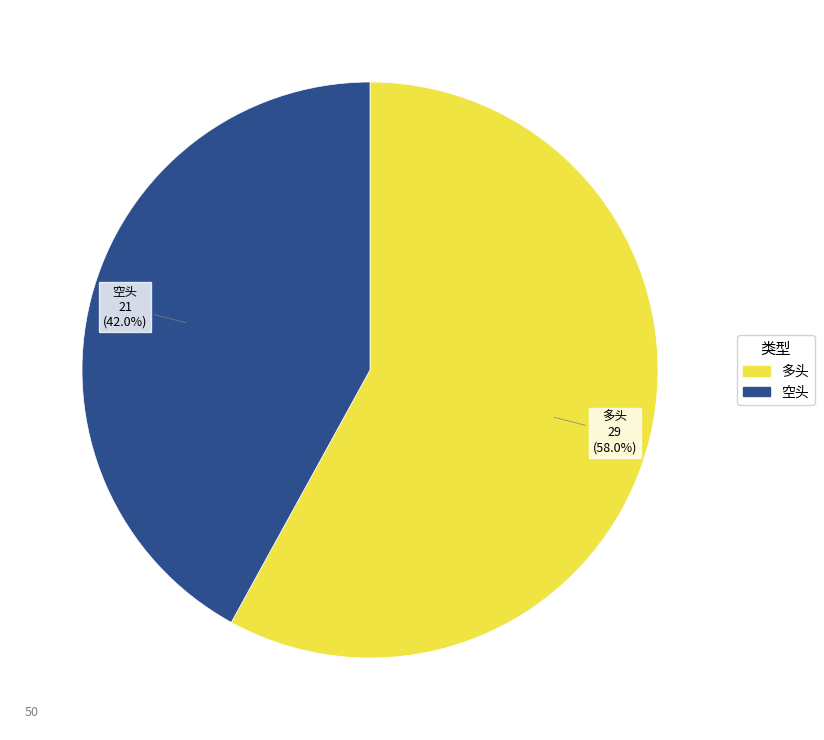

Is there a majority slice in this chart?

Yes